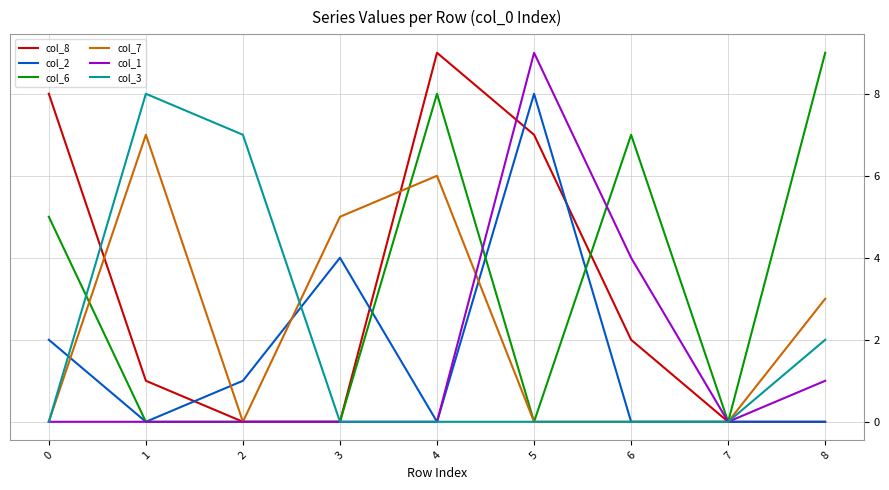

What is the greatest value displayed?

9